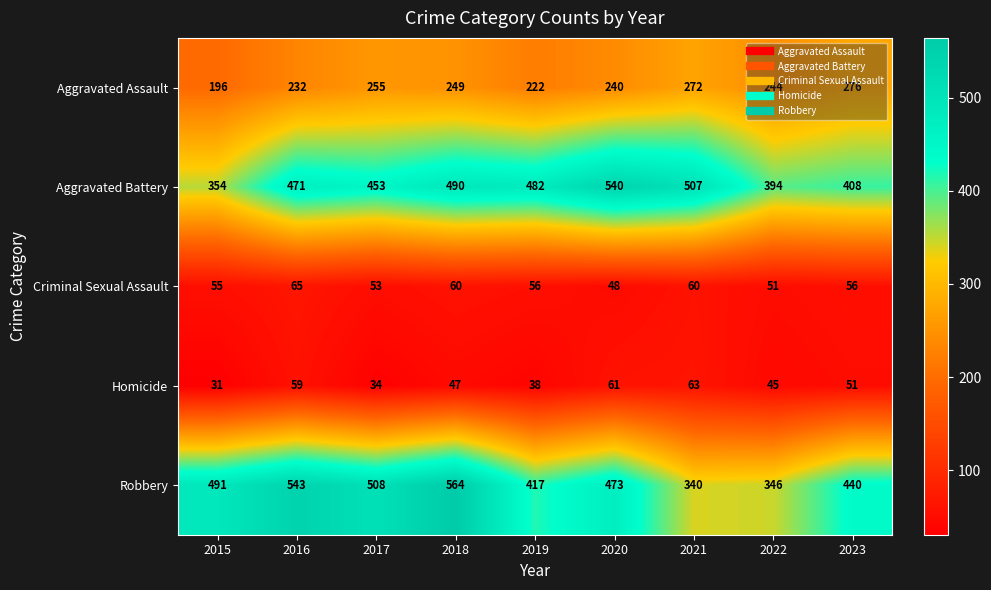

Where does the Robbery series first go above 473?

2015